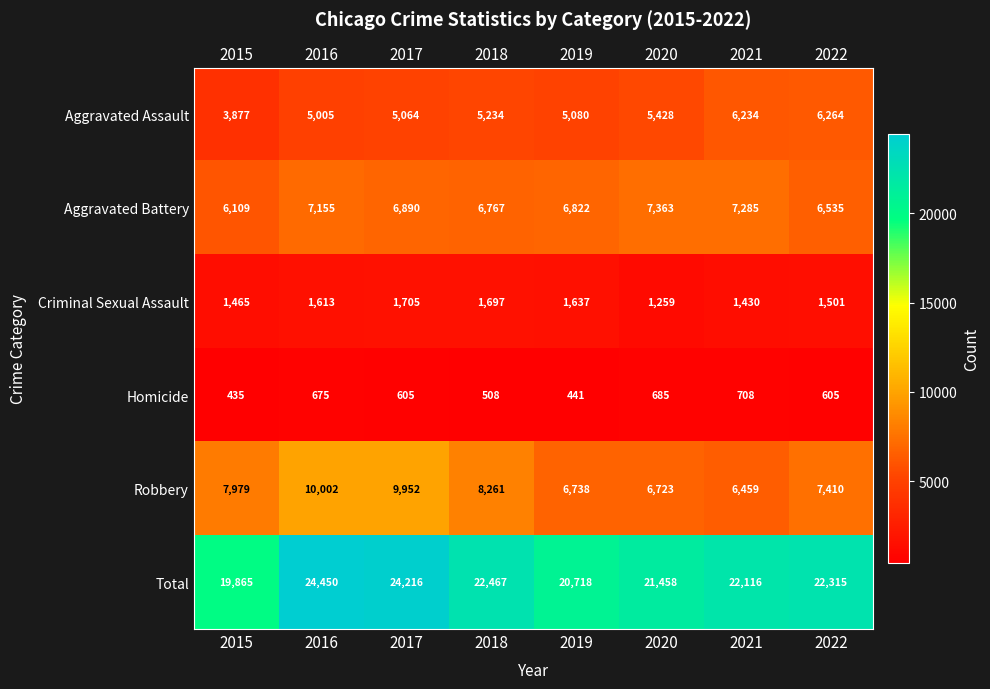

At which label is Criminal Sexual Assault closest to 1482?

2015